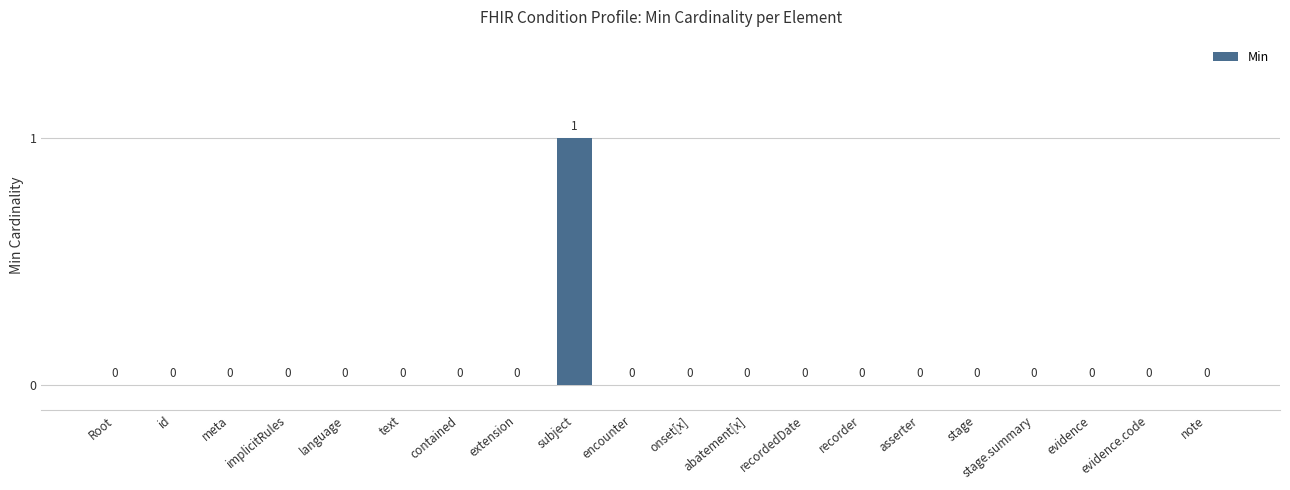

What is the sum of all values?

1